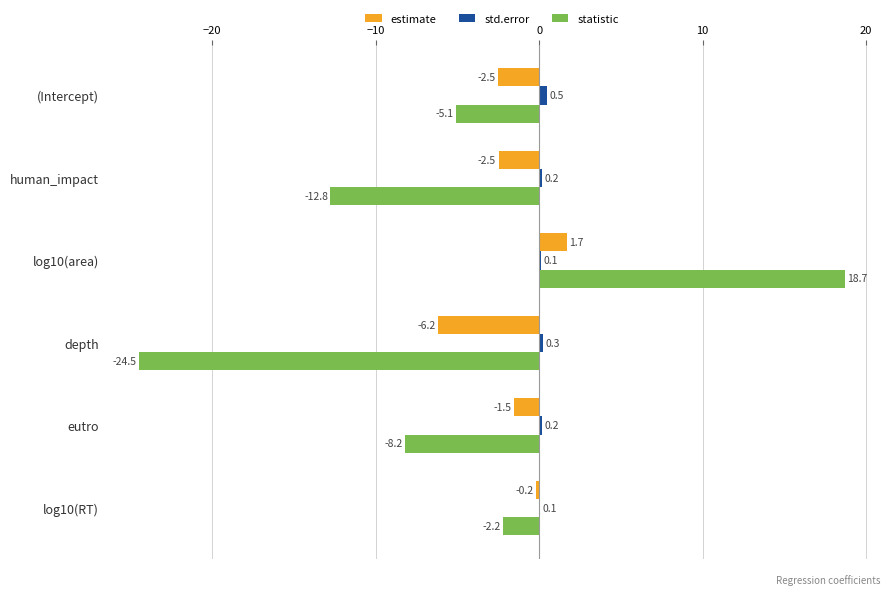

The value of estimate at (Intercept) is -4.0. True or false?

False